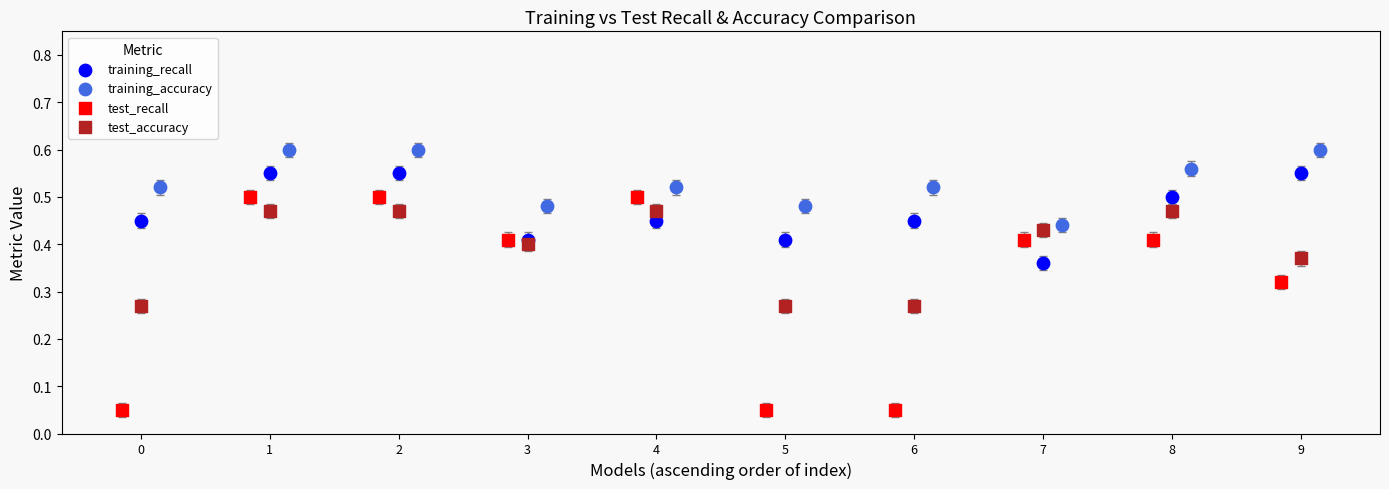

Which series contains the lowest Y value?

test_recall